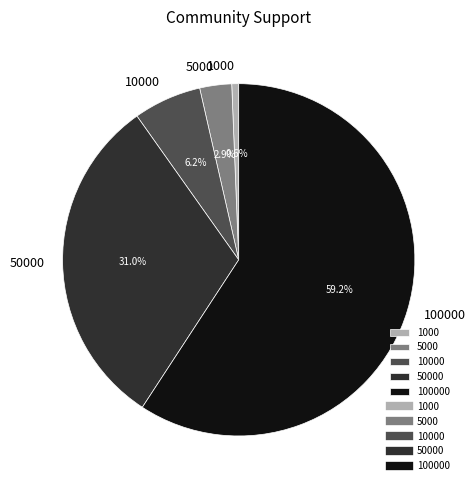

What is the smallest slice in the pie chart?

1000